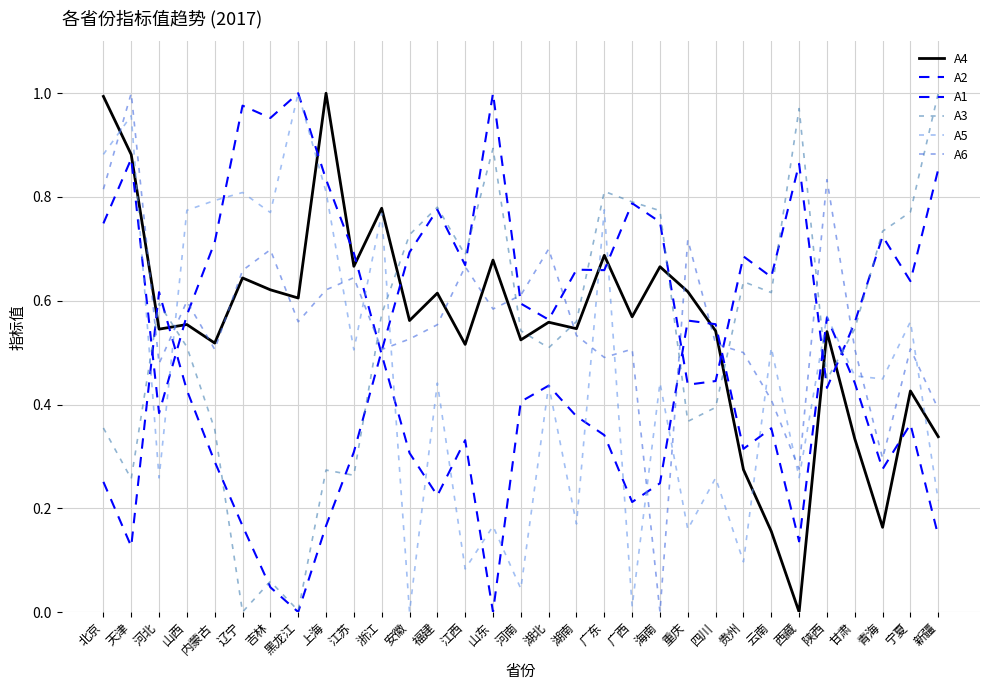

What is the label of the 31st point from the left?

新疆